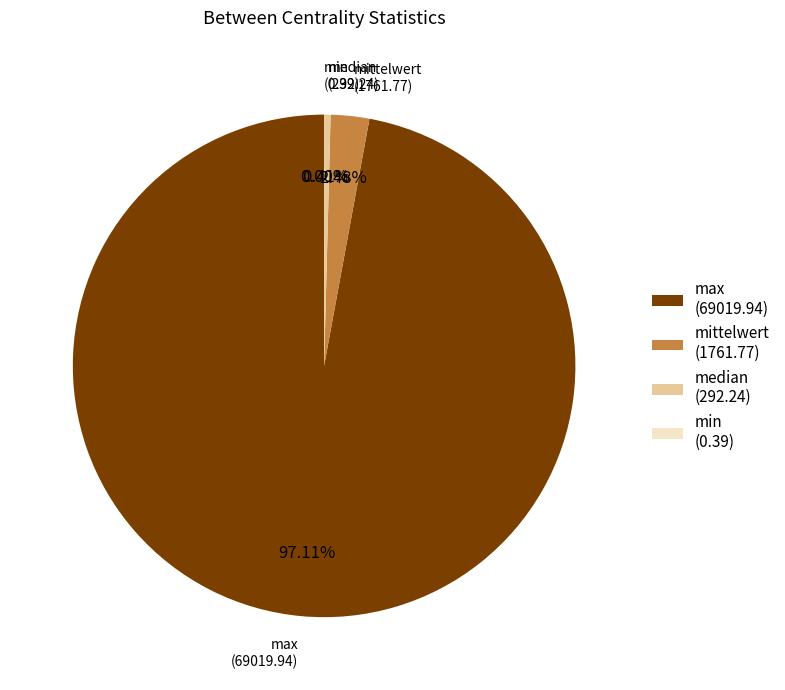

What is the largest slice in the pie chart?

max